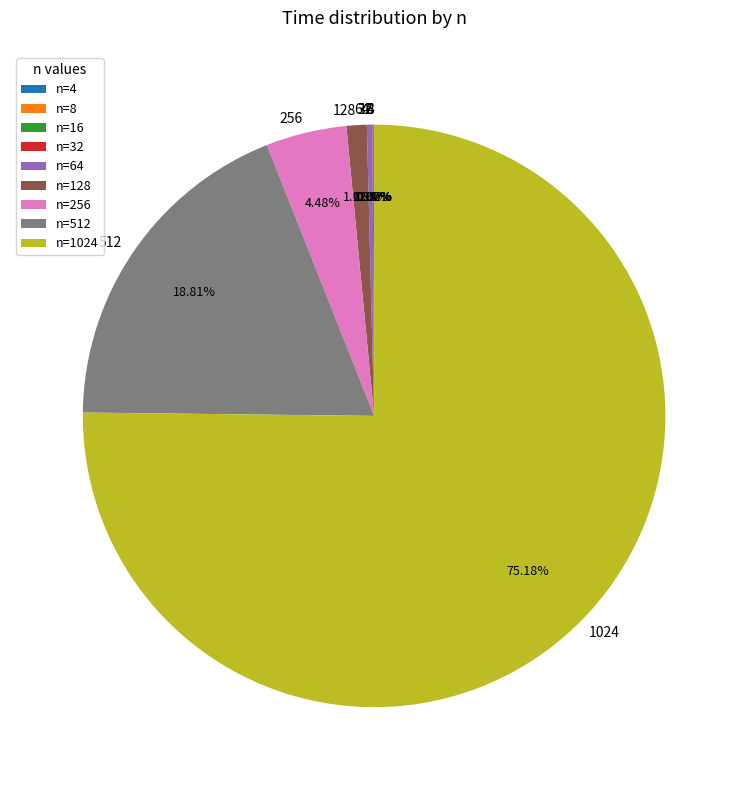

Does any single category account for the majority?

Yes